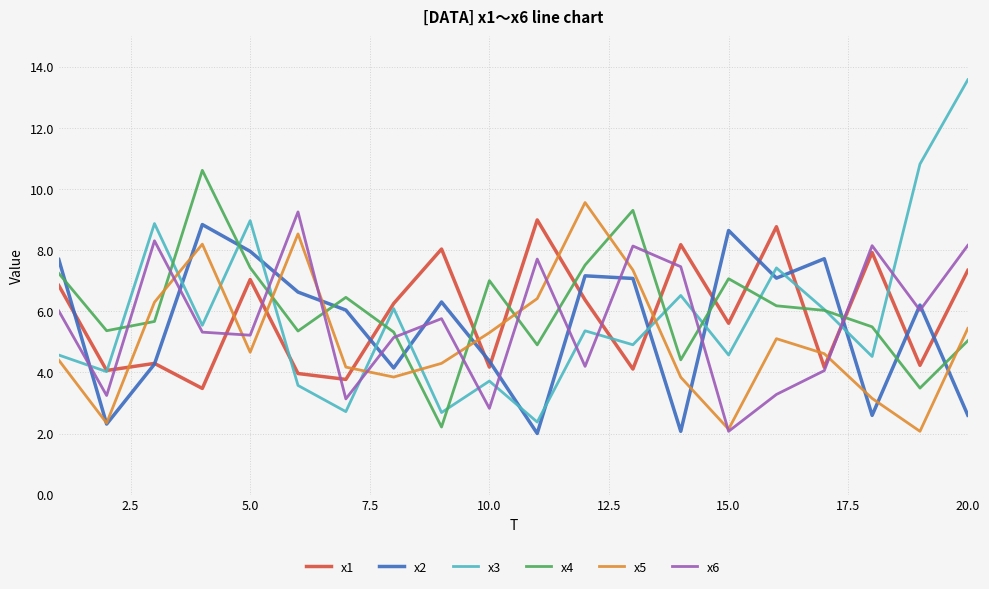

How many series are shown in this chart?

6